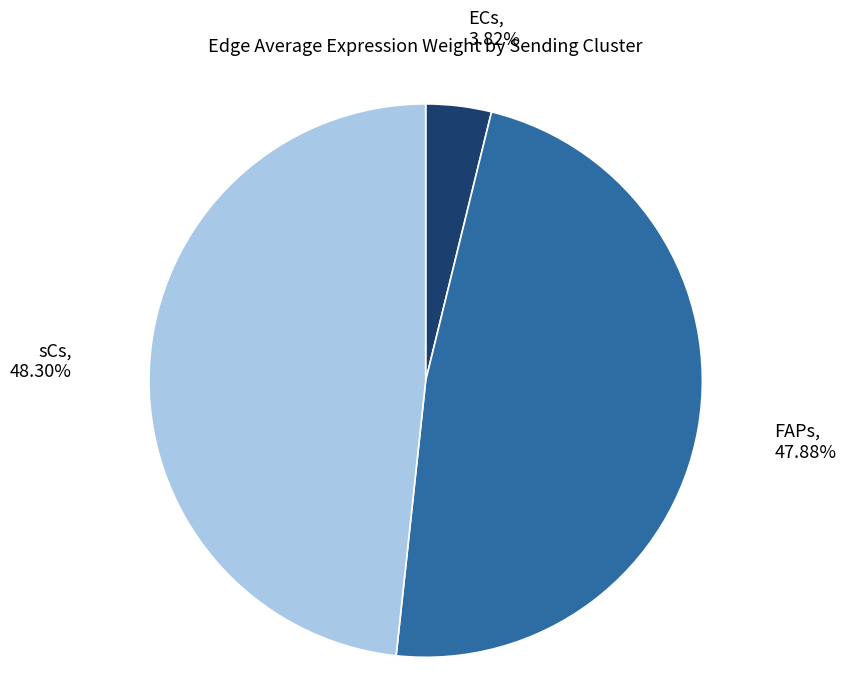

Is there a majority slice in this chart?

No